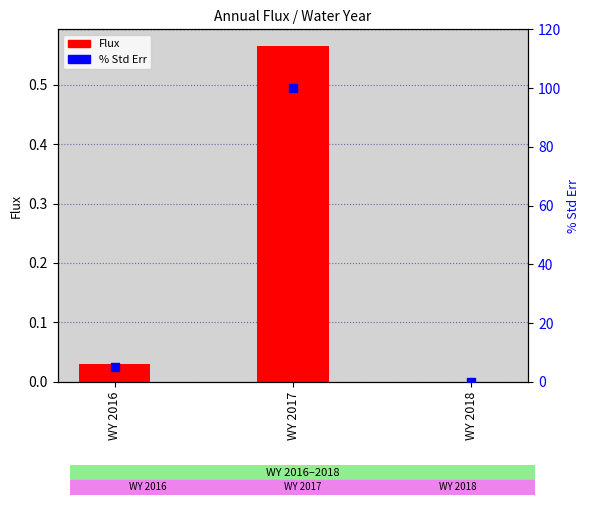

At how many categories does at least one series exceed 53?

1